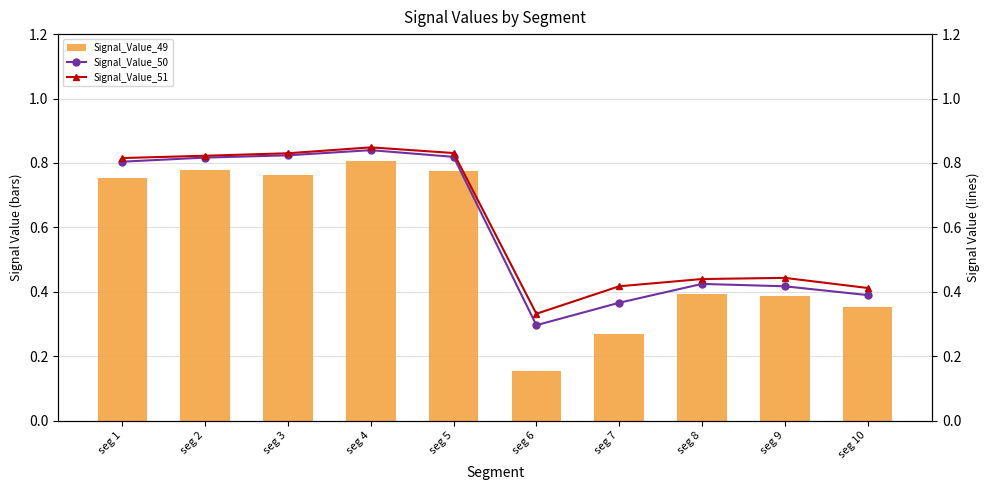

List the series in order of their overall mean, lowest first.

Signal_Value_49, Signal_Value_50, Signal_Value_51